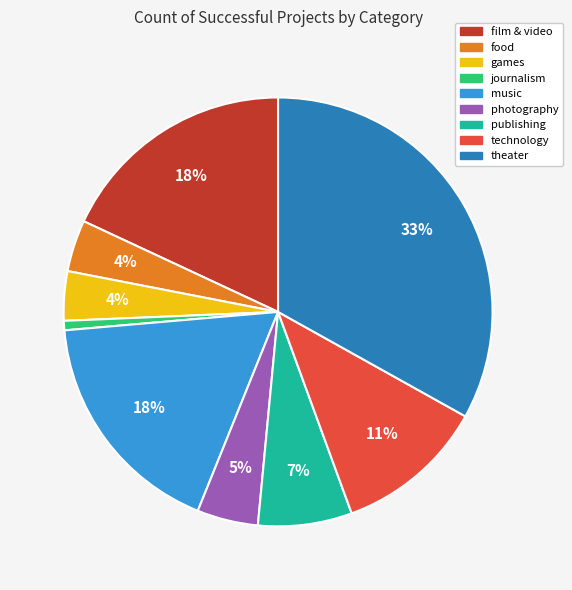

To the nearest percent, what is the difference between the music and games slice percentages?

14%